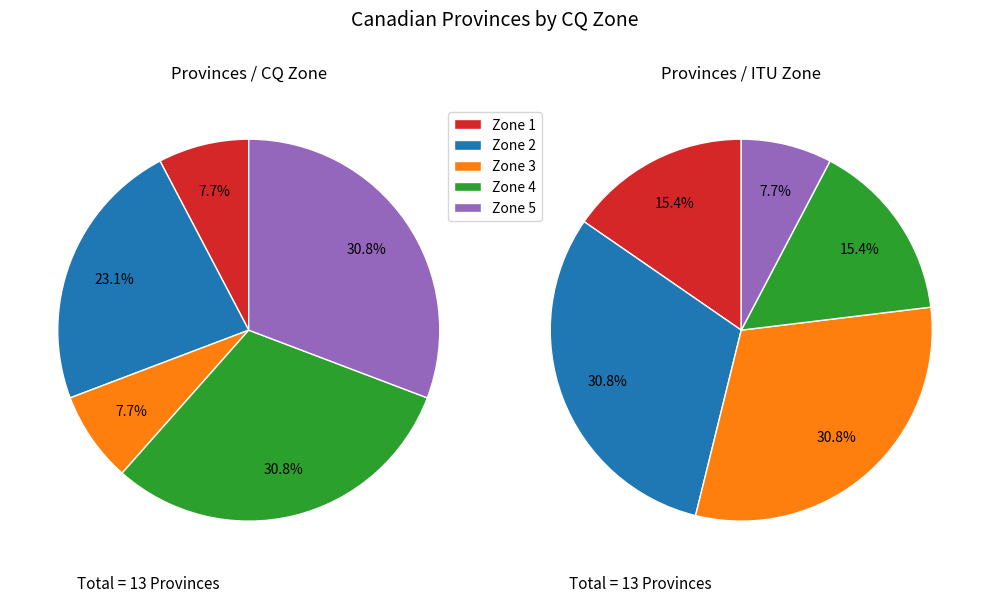

Between CQ Zone 5 and CQ Zone 1, which is larger?

CQ Zone 5